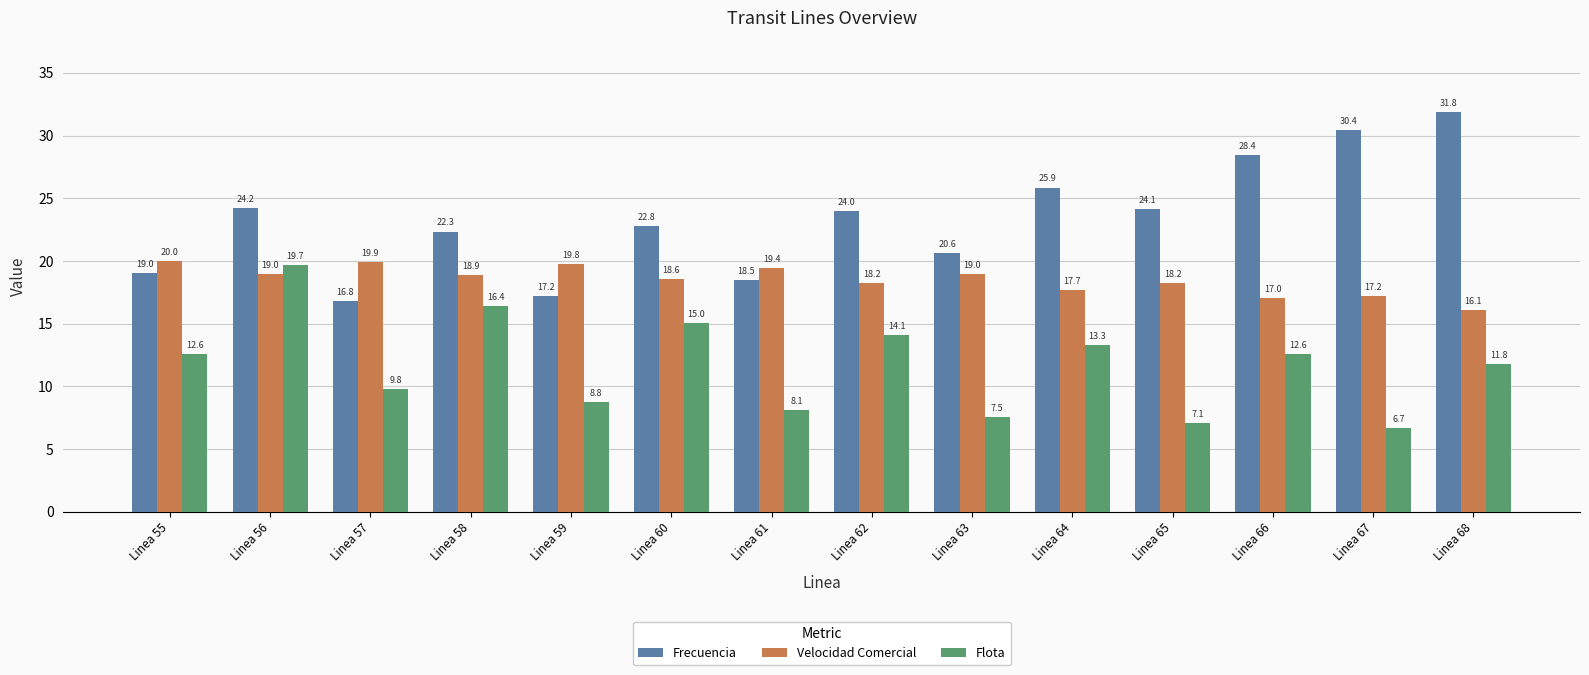

How many bars are there in total?

42